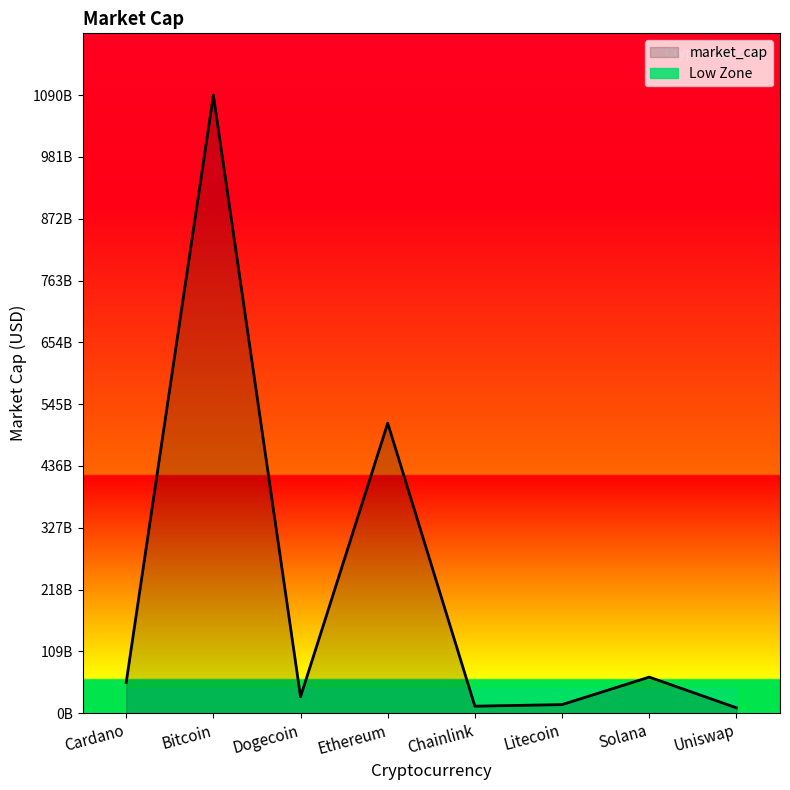

How many values are below 54215209469?

4